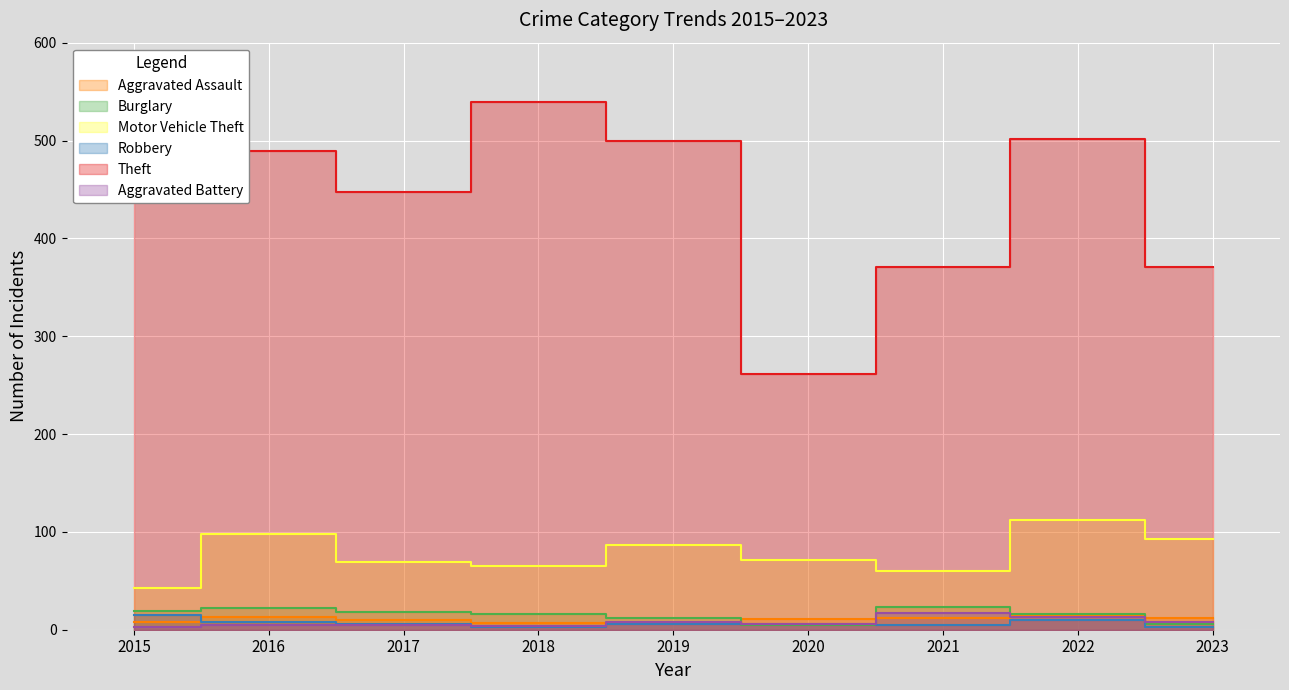

What is the difference between the maximum and minimum values in the Burglary series?

18